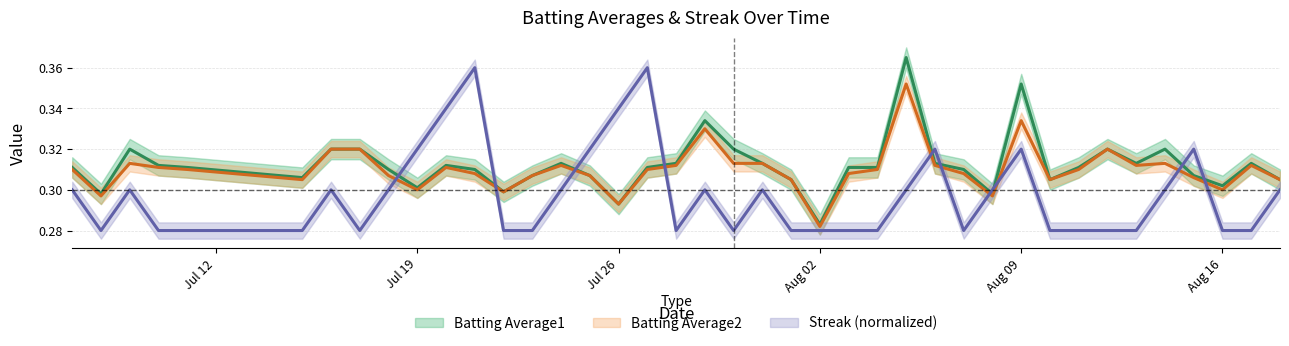

At which label is Batting Average2 closest to 0?

Aug 02